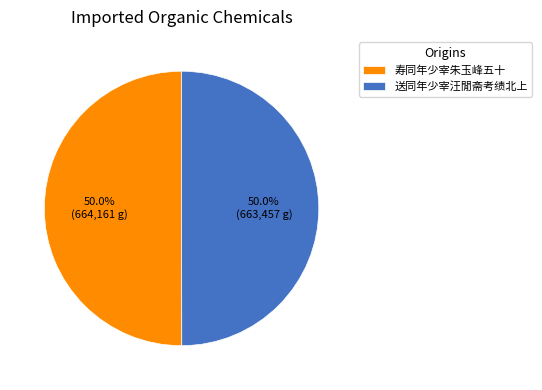

Is it true that 寿同年少宰朱玉峰五十 is 50% of the pie?

True